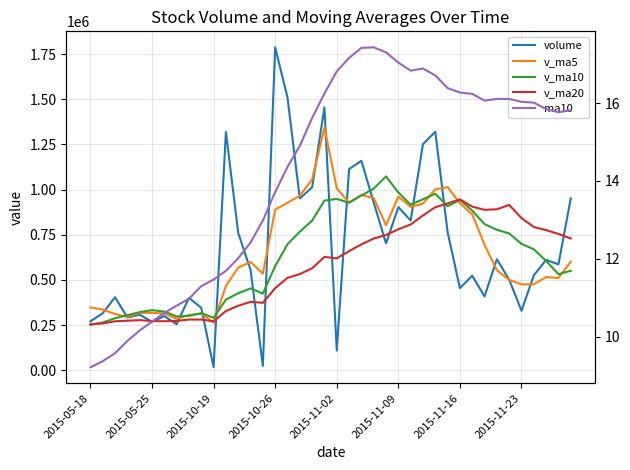

Which series has the largest total across all categories?

volume